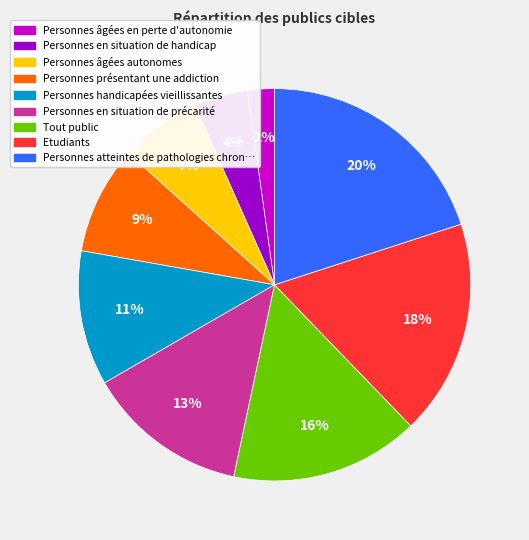

To the nearest percent, what is the difference between the largest and smallest slice percentages?

18%